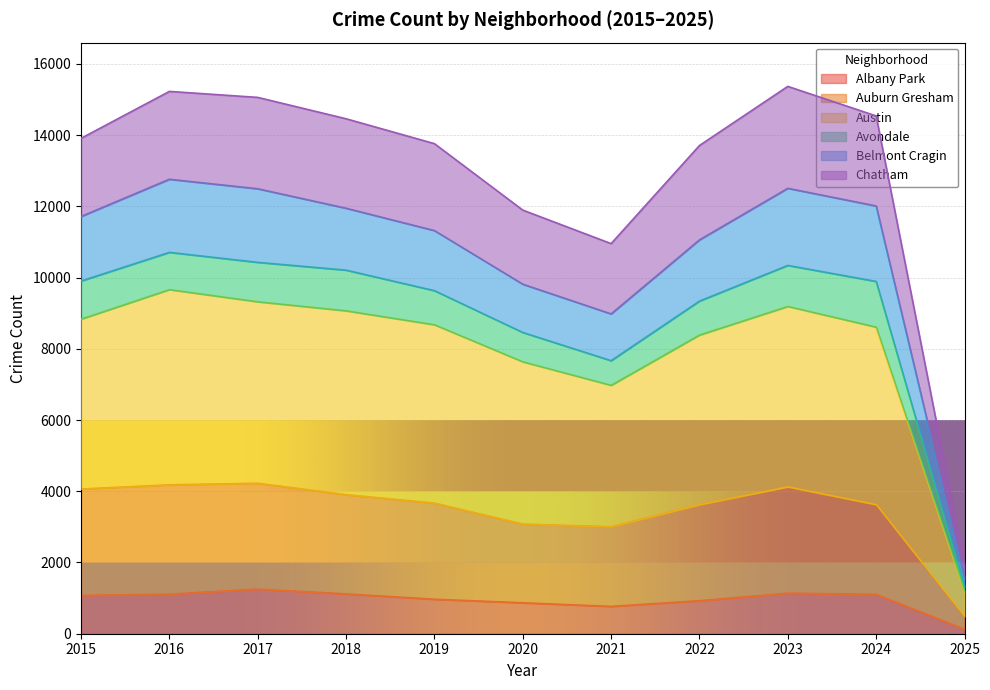

The value of Albany Park at 2015 is 752. True or false?

False